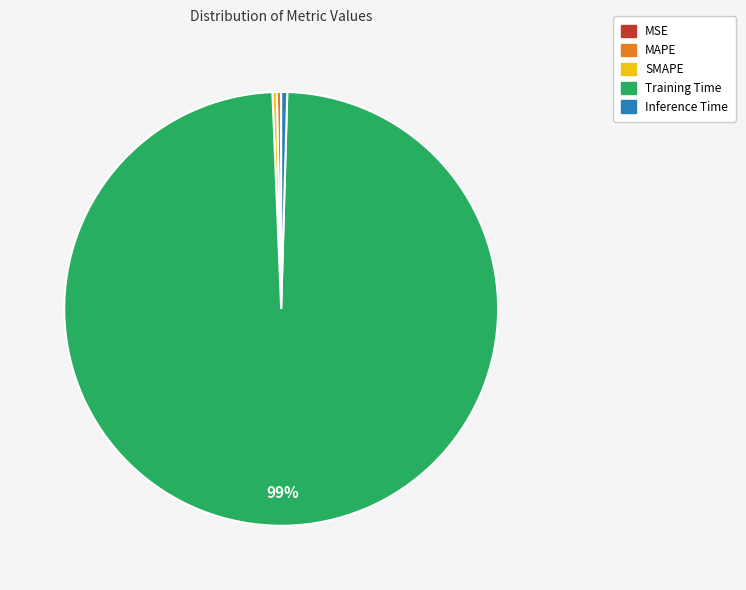

Combined, do Training Time and MAPE account for over 50%?

Yes